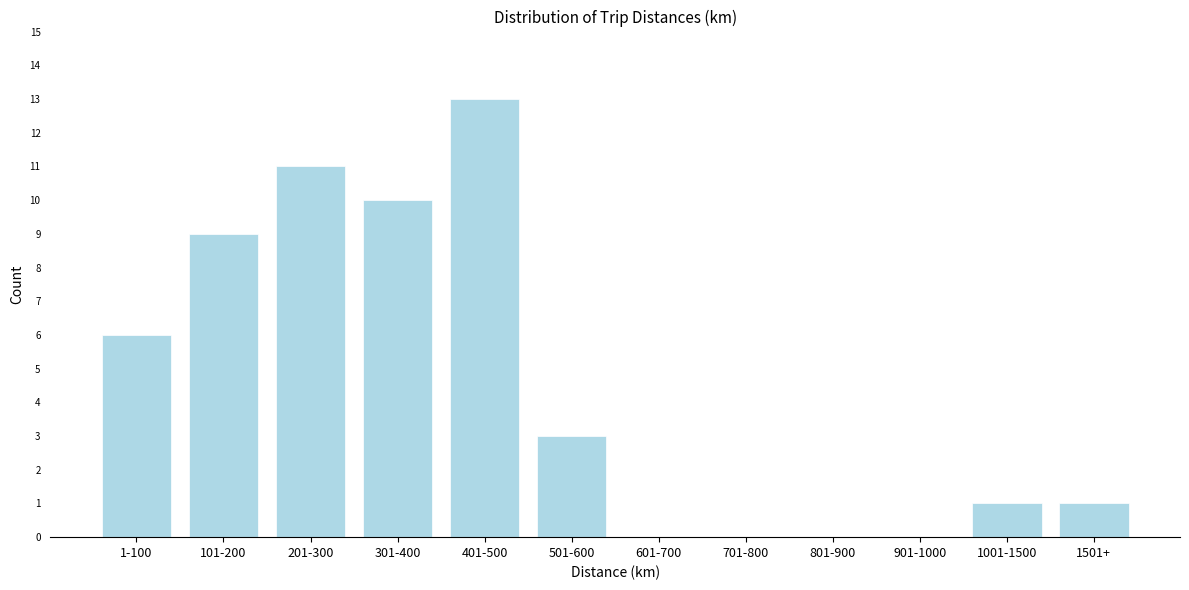

Reading left to right, list all the values displayed in this chart.

1-100=6	101-200=9	201-300=11	301-400=10	401-500=13	501-600=3	601-700=0	701-800=0	801-900=0	901-1000=0	1001-1500=1	1501+=1